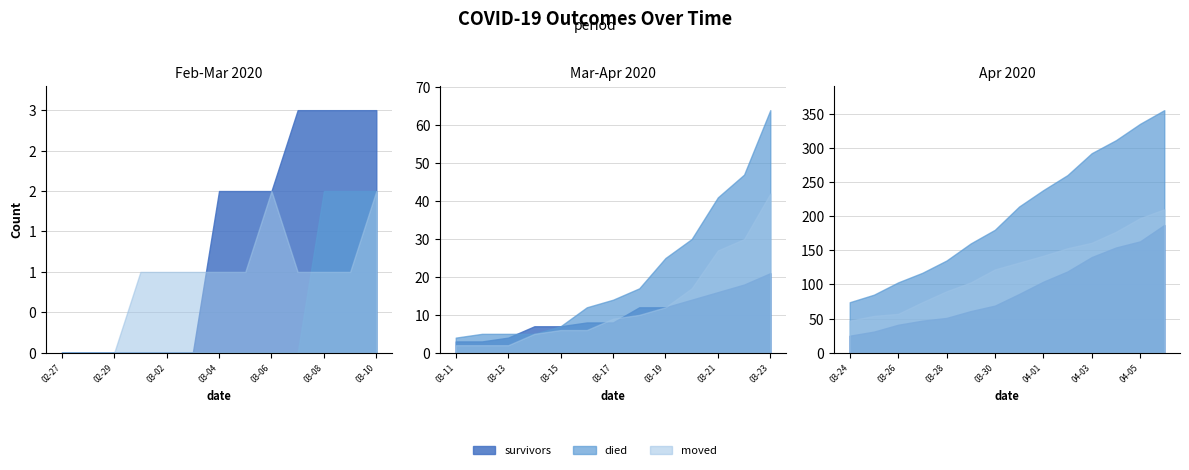

Is it true that survivors equals 118 at 2020-03-03?

False